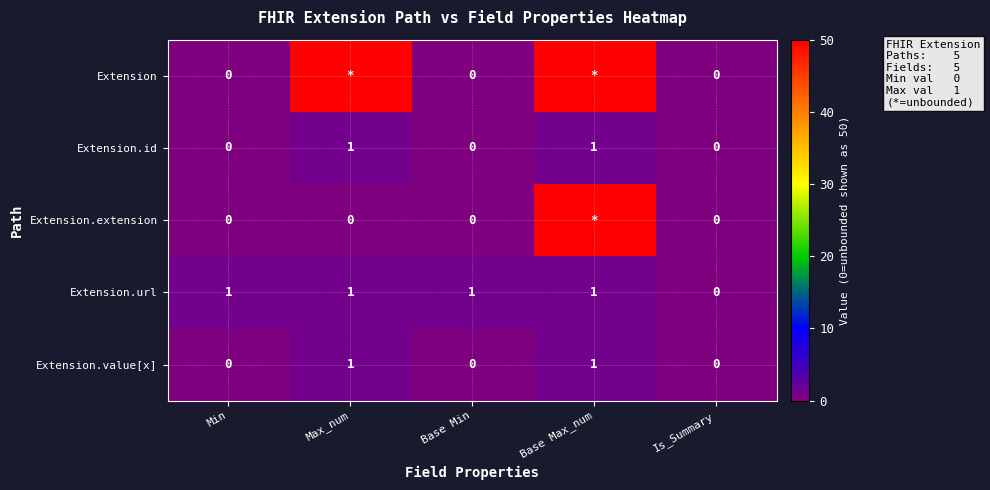

Which label corresponds to the smallest value in the chart?

Min